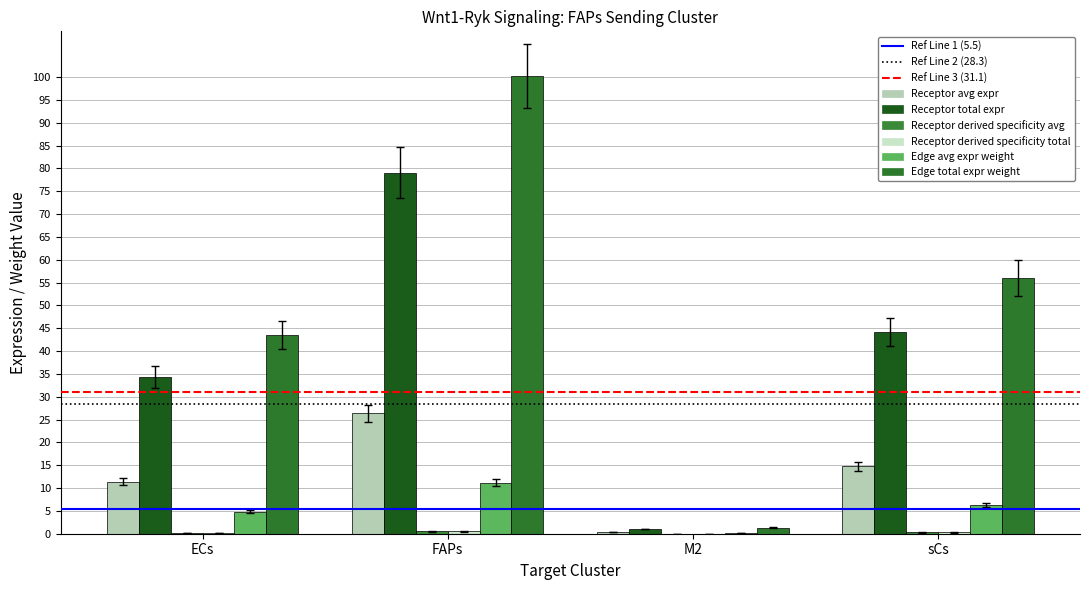

Does the chart contain stacked bars?

No